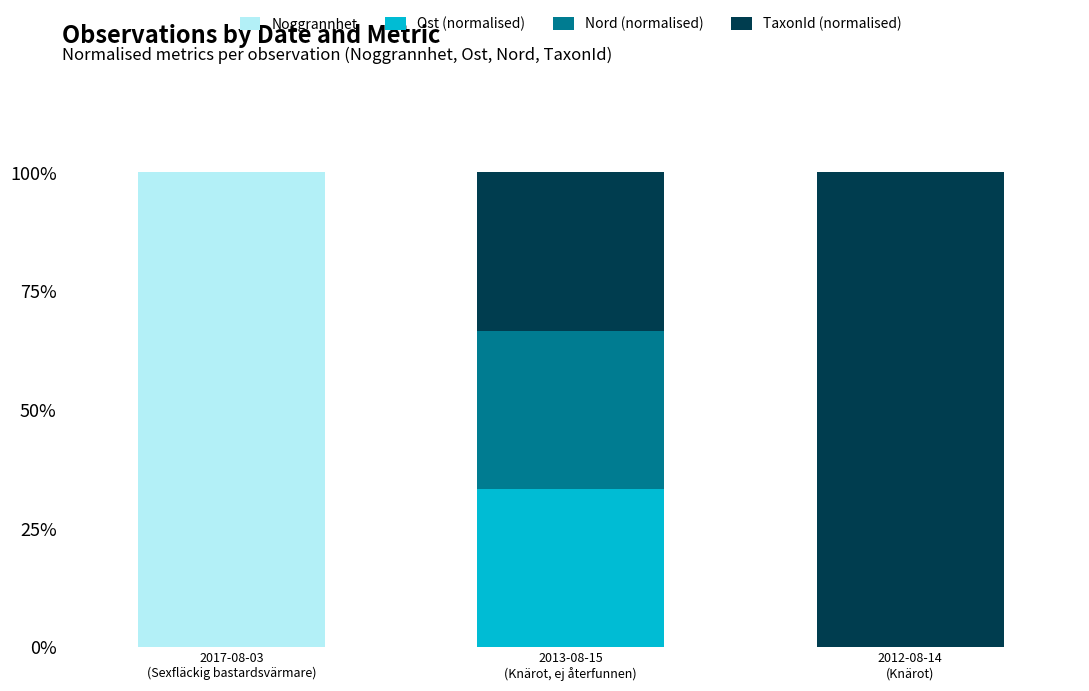

What are all the series names shown in the legend?

Noggrannhet, Ost (normalised), Nord (normalised), TaxonId (normalised)